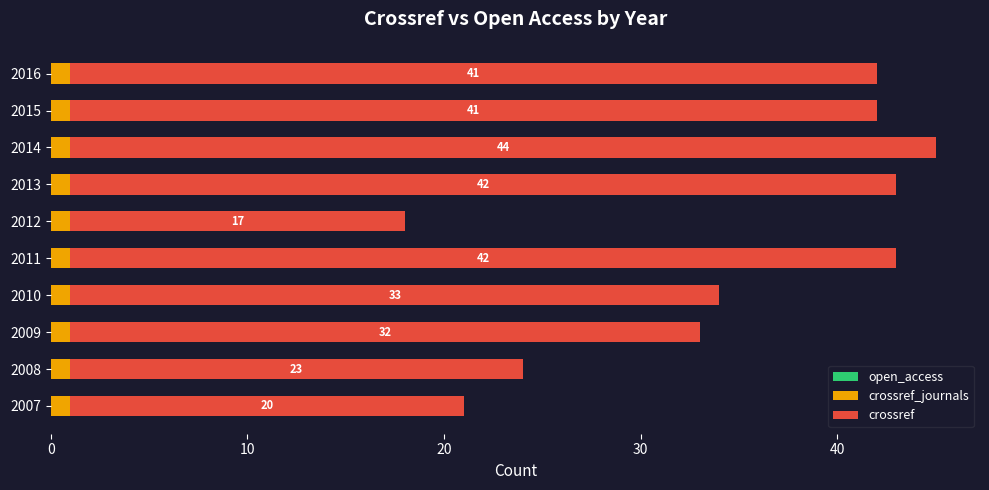

At which category is the sum across all series the highest?

2014